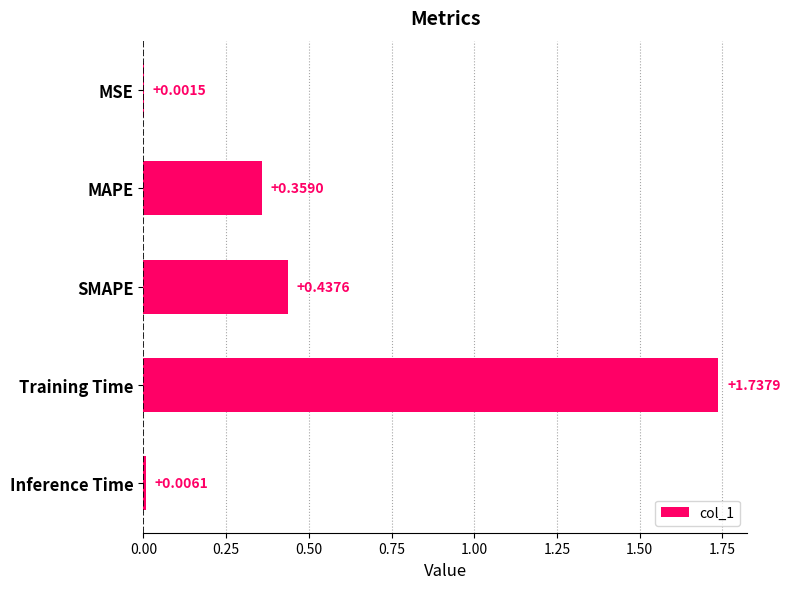

How many distinct data groups are displayed?

1